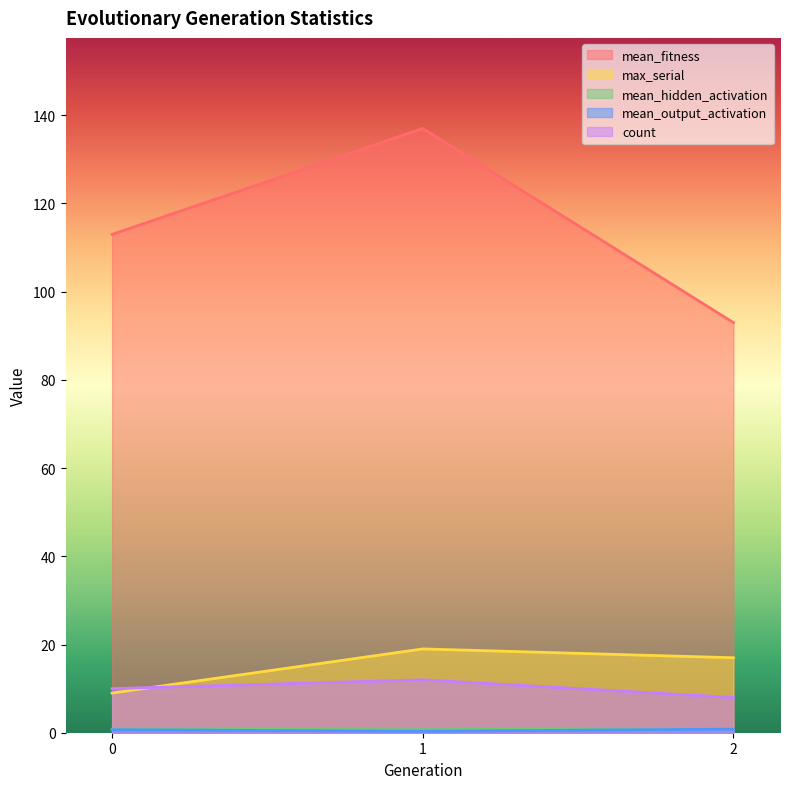

Is it true that mean_output_activation equals 0.3 at 1?

True